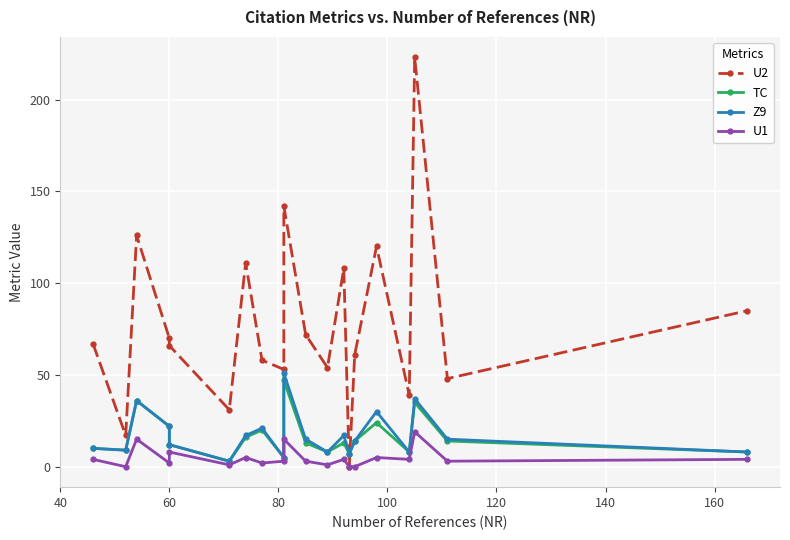

How many data points does each series have?

20